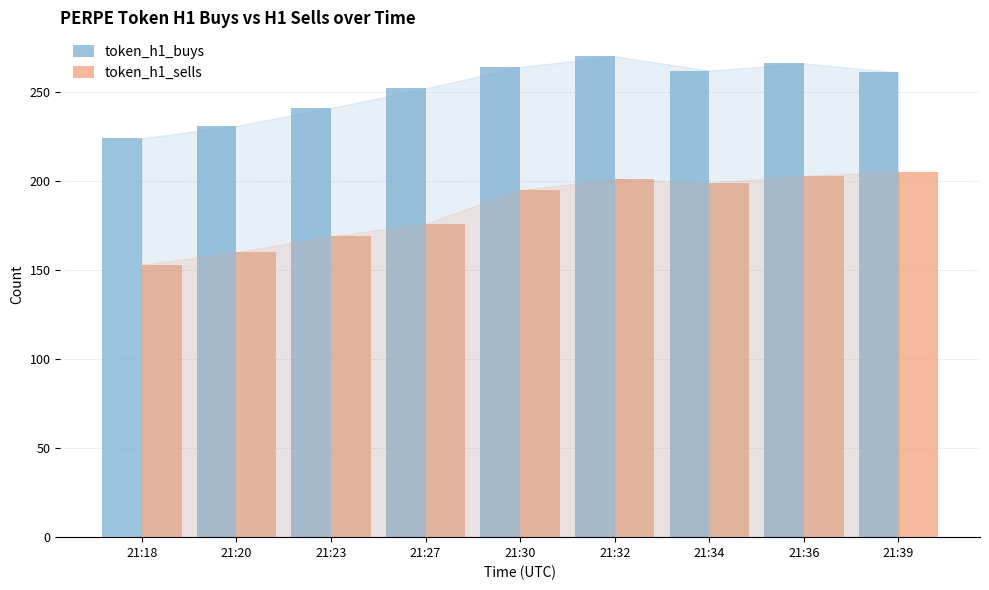

Which series has the largest total across all categories?

token_h1_buys